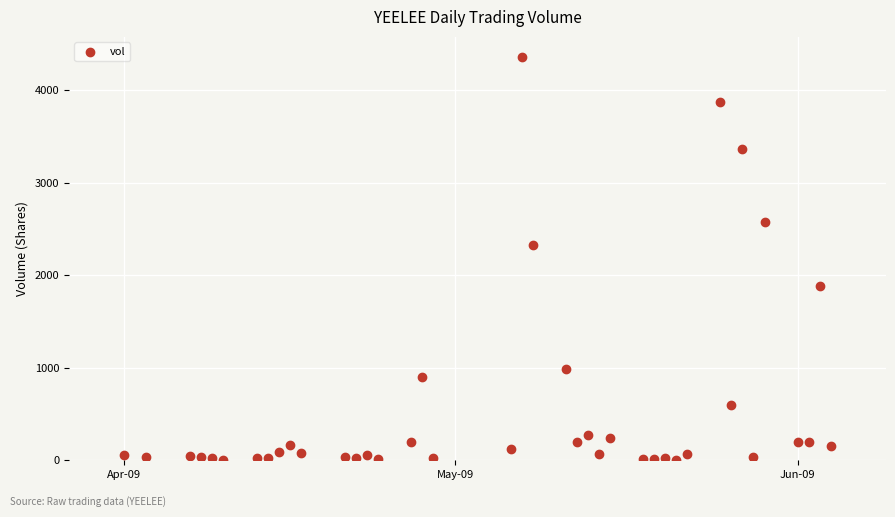

What Y value in the scatter plot is closest to 2181?

2330.8